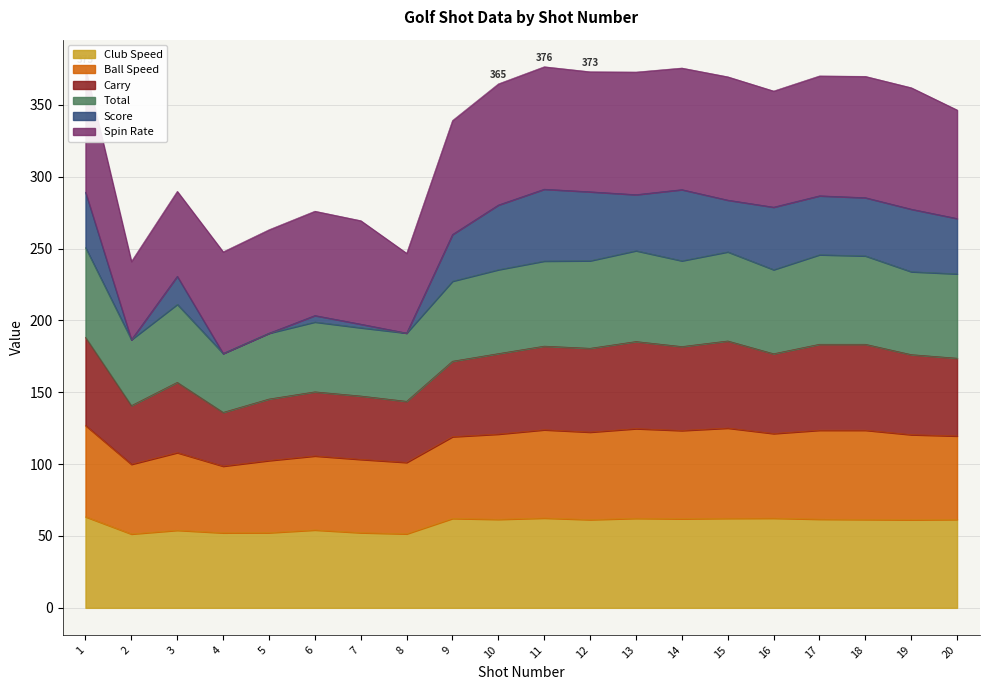

True or false: Score and Carry cross at least once.

False